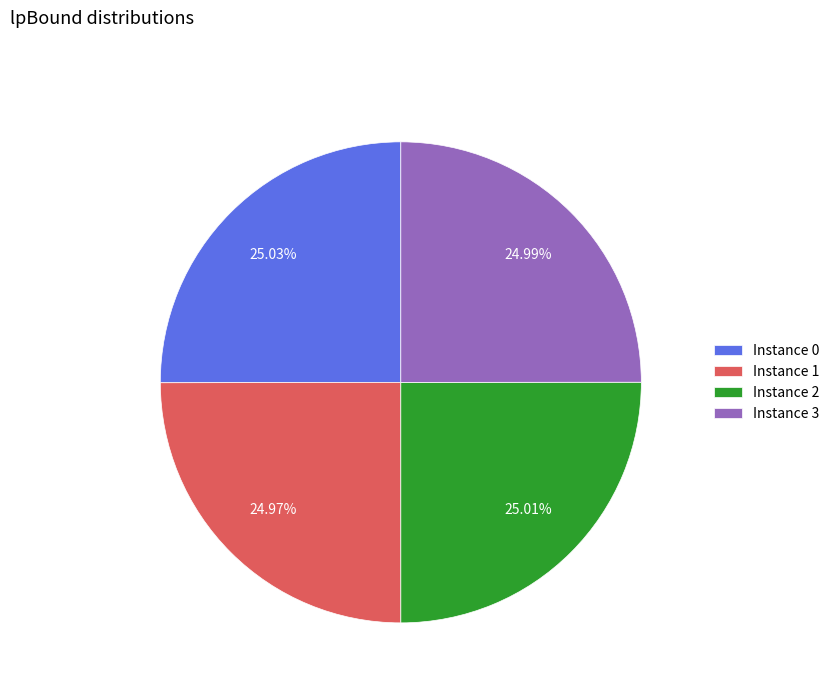

Does any single category account for the majority?

No